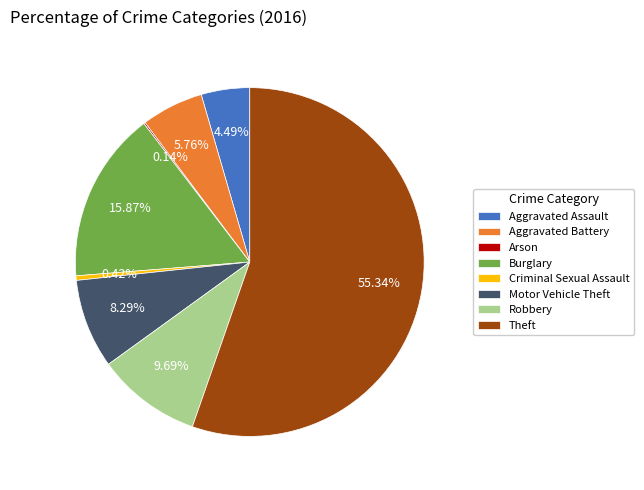

Which slice is the largest?

Theft